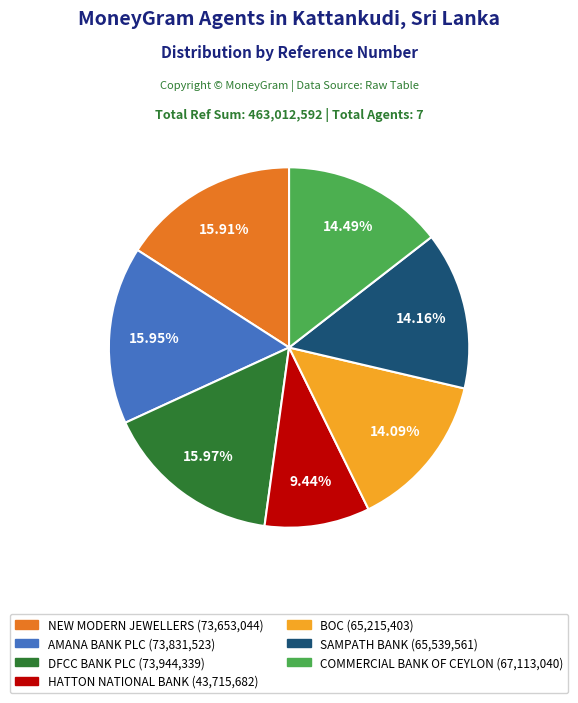

How much of the chart is everything except HATTON NATIONAL BANK?

90.6%